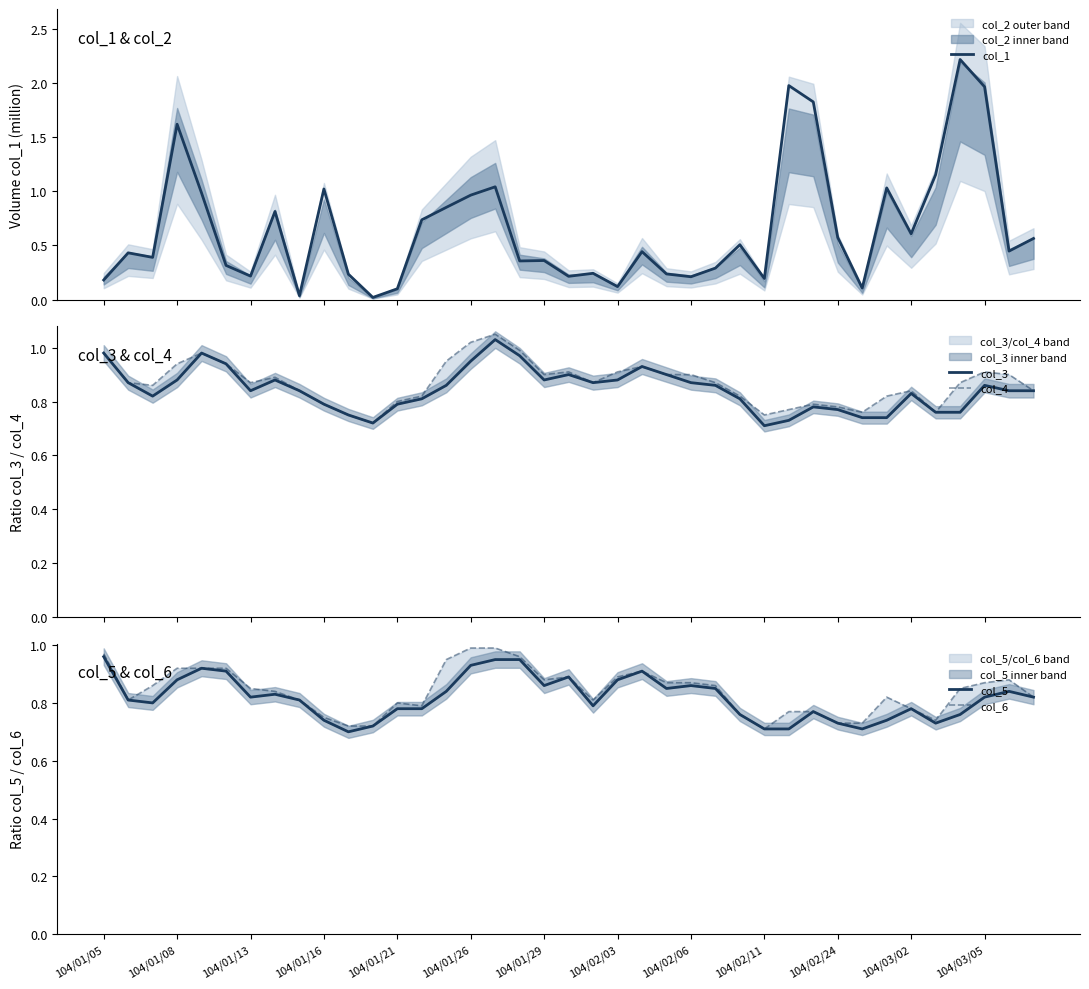

What is the difference between the maximum and minimum values in the col_1 series?

2.2